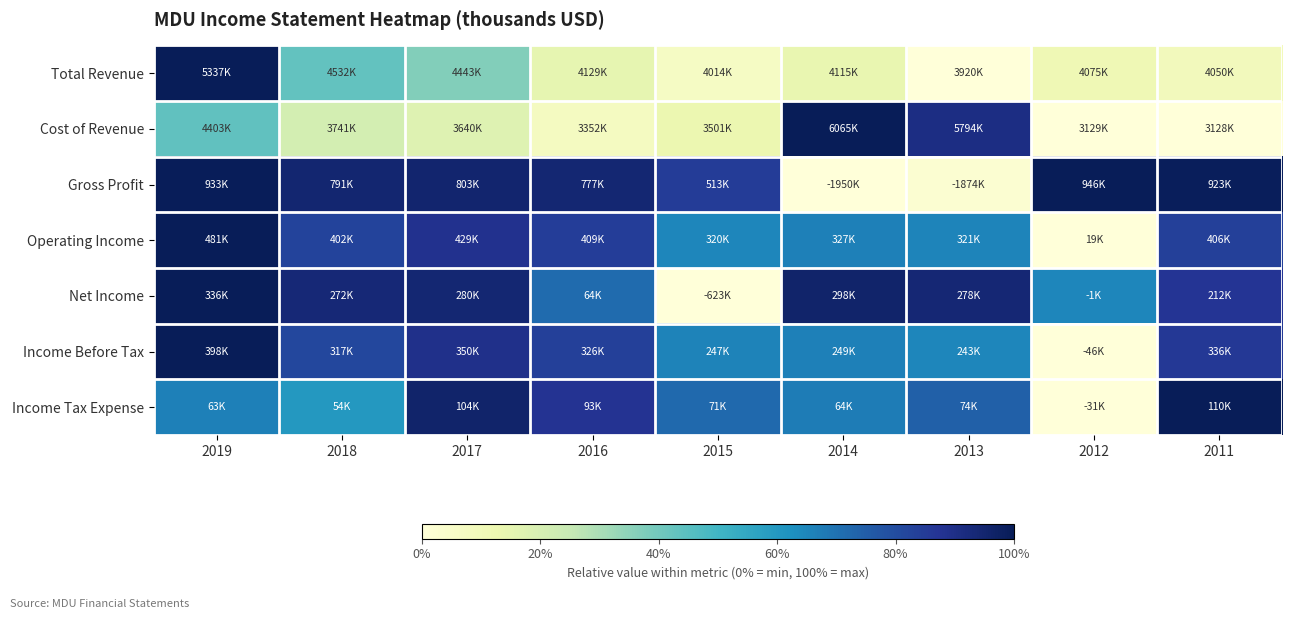

How many categories are shown in the chart?

9